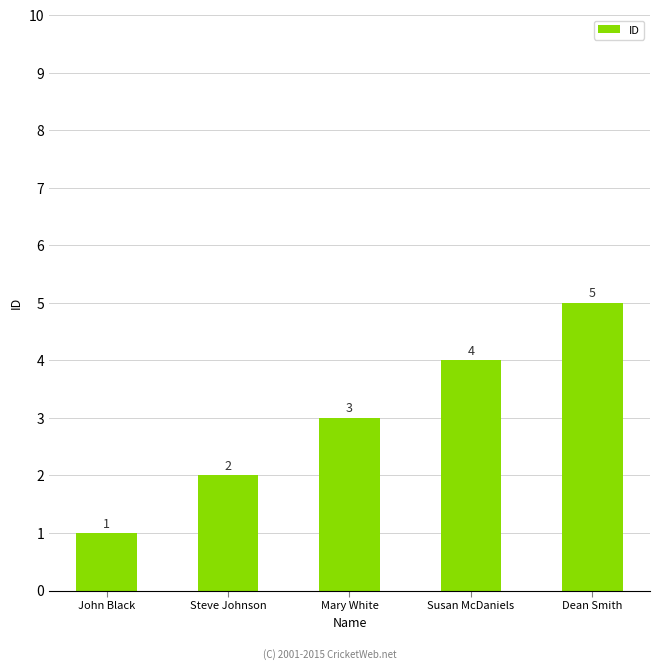

The value at John Black is 0. True or false?

False